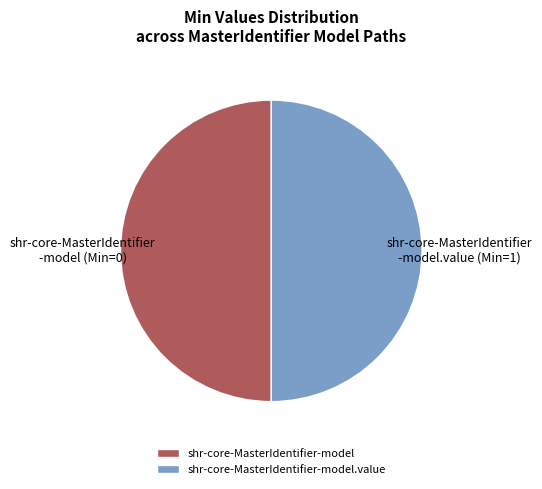

Is the sum of shr-core-MasterIdentifier-model and shr-core-MasterIdentifier-model.value greater than half?

Yes